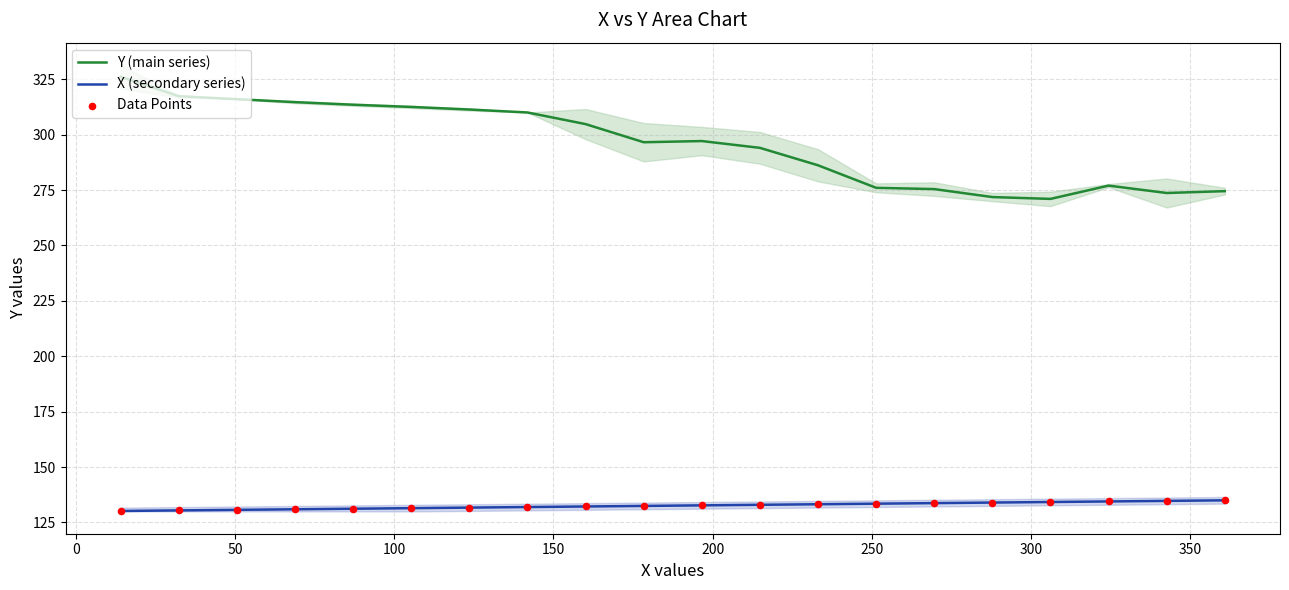

What are all the series names shown in the legend?

Y (main series), X (secondary series), Data Points